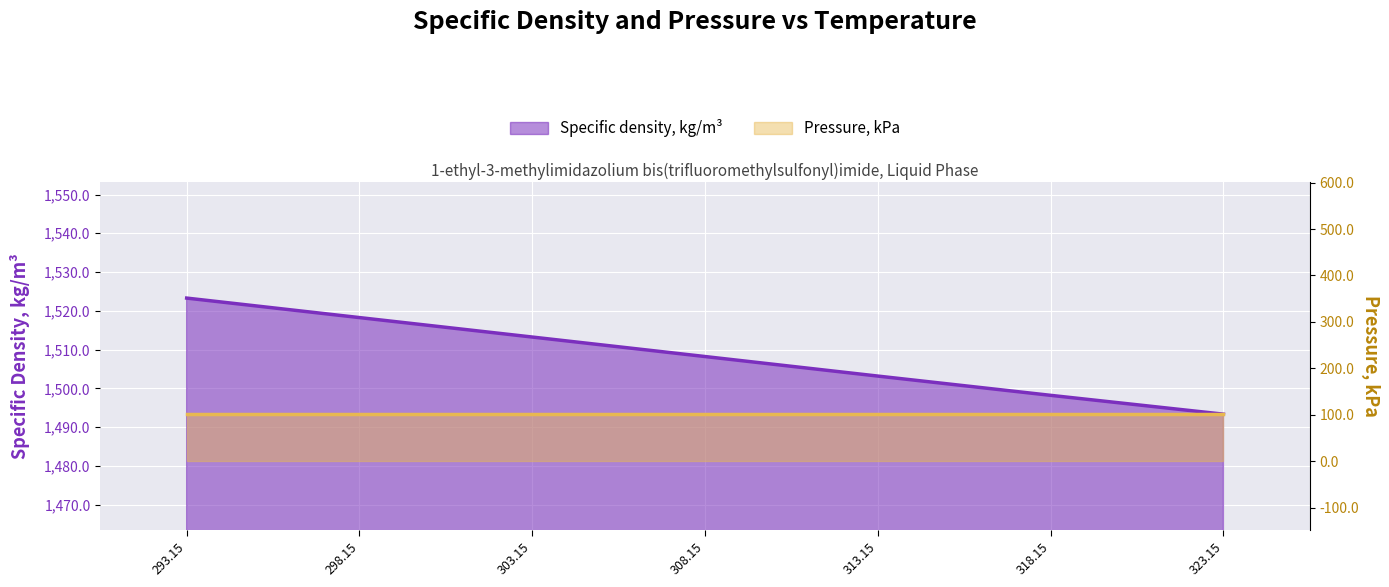

Reading left to right, list all the values displayed in this chart.

1523.3	1518.2	1513.2	1508.2	1503.2	1498.2	1493.3